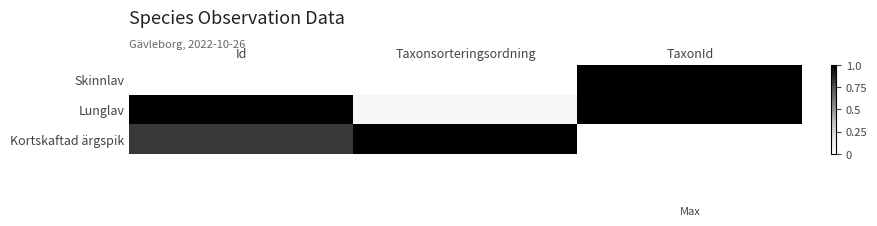

Reading left to right, what are all the values shown in this chart?

Skinnlav: Id=0.0	Taxonsorteringsordning=0.0	TaxonId=1.0
Lunglav: Id=1.0	Taxonsorteringsordning=0.1	TaxonId=1.0
Kortskaftad ärgspik: Id=0.8	Taxonsorteringsordning=1.0	TaxonId=0.0